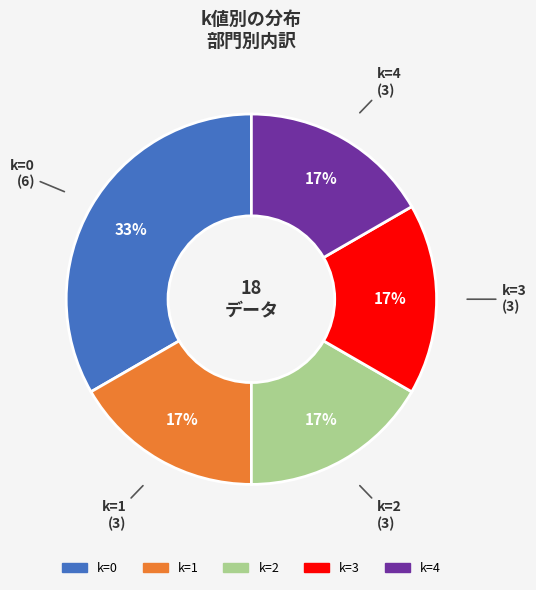

Is there a majority slice in this chart?

No